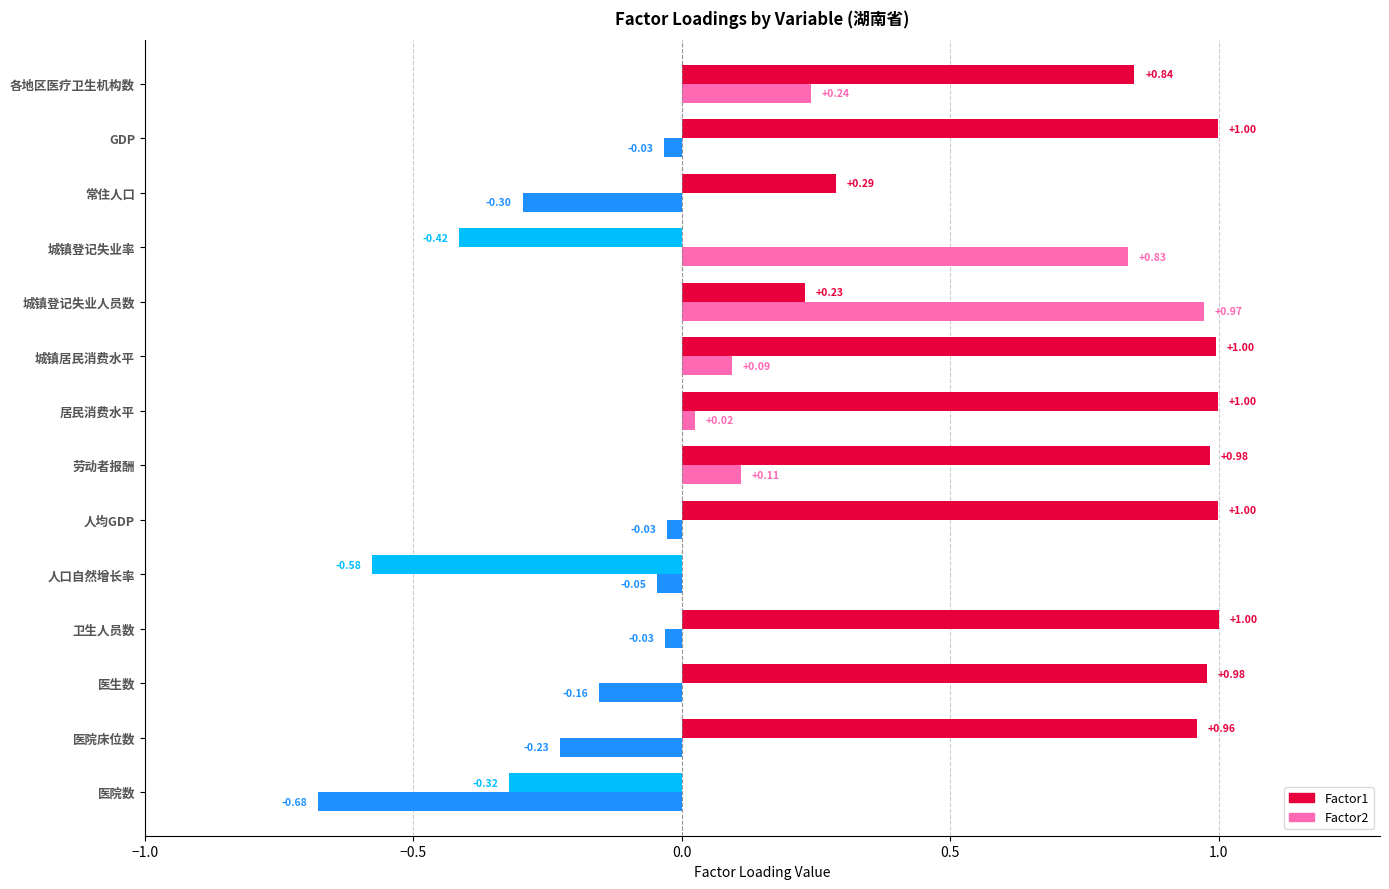

Which series has the largest total across all categories?

Factor1